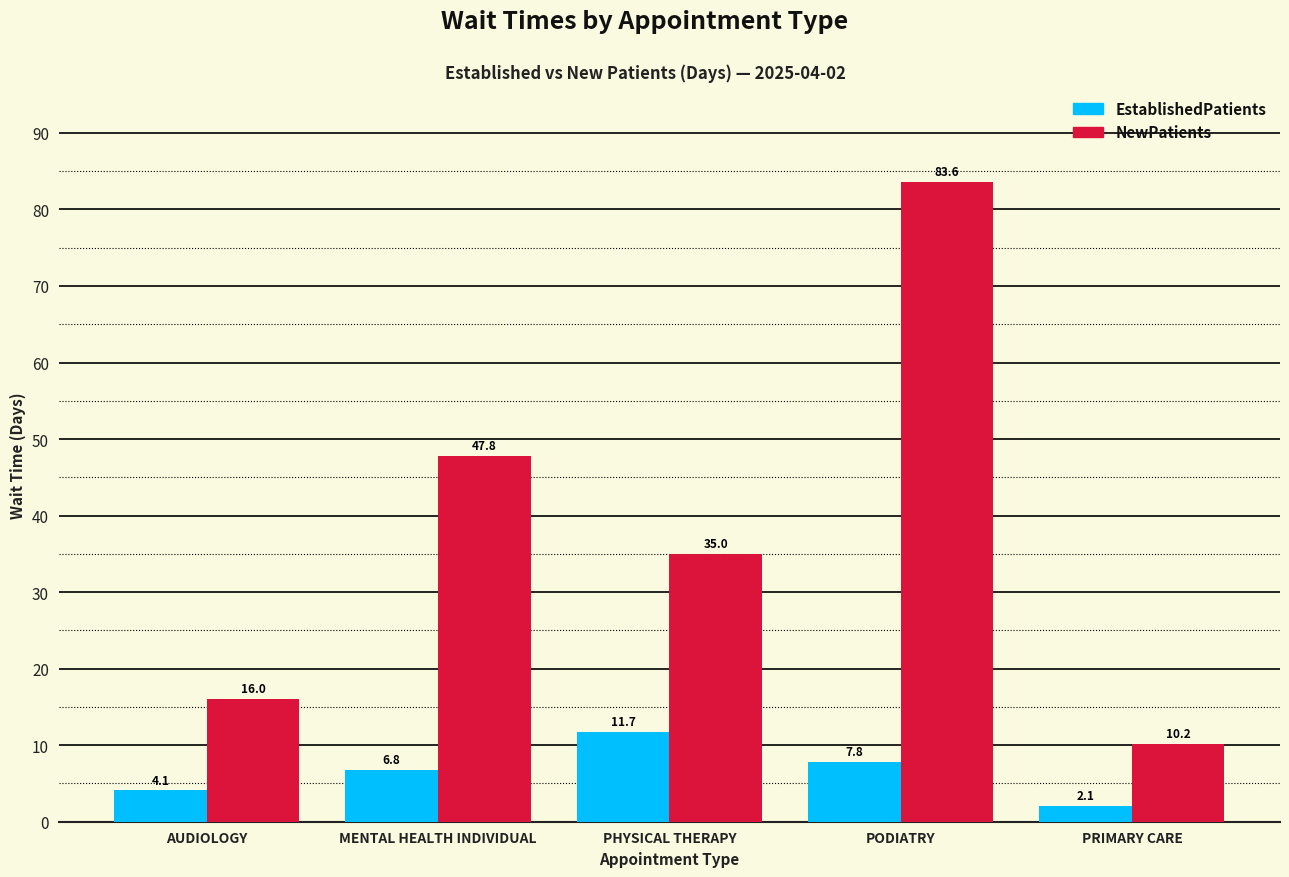

Rank the series by their average value, from lowest to highest.

EstablishedPatients, NewPatients